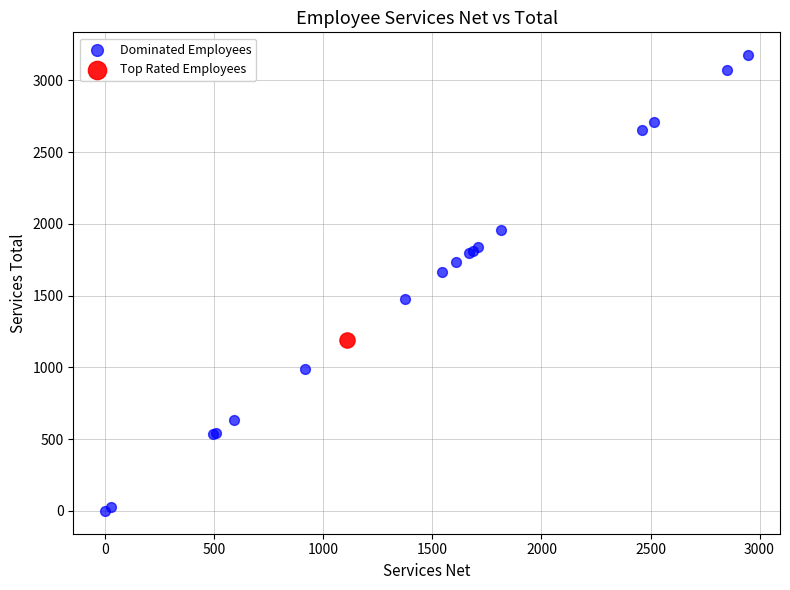

What are all the series names shown in the legend?

Dominated Employees, Top Rated Employees